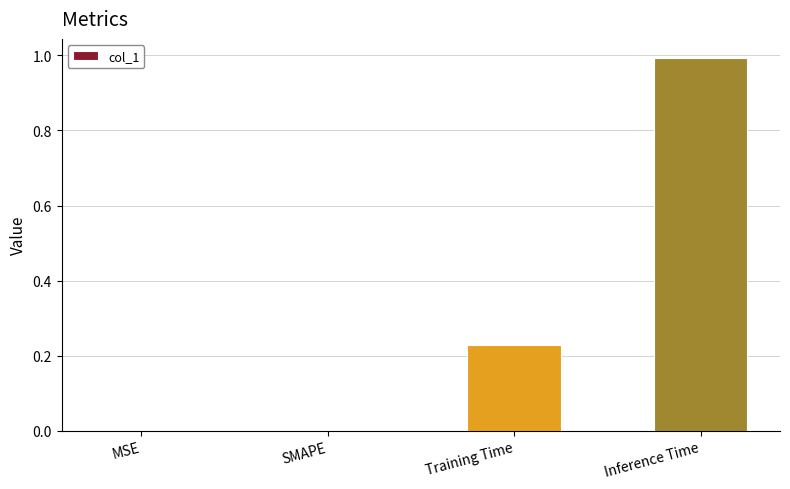

The value at MSE is -0.4. True or false?

False